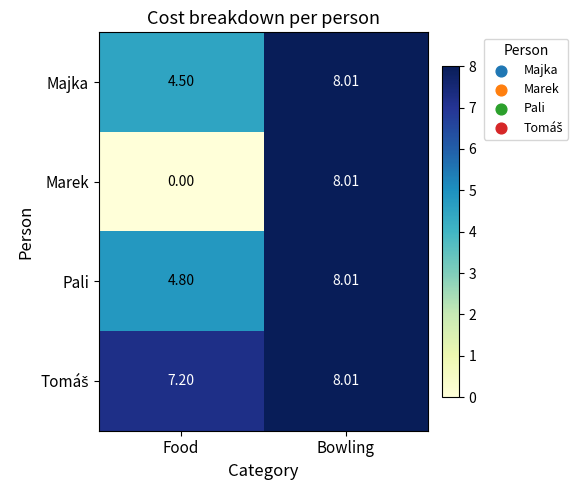

Where does the Majka series first go above 8?

Bowling